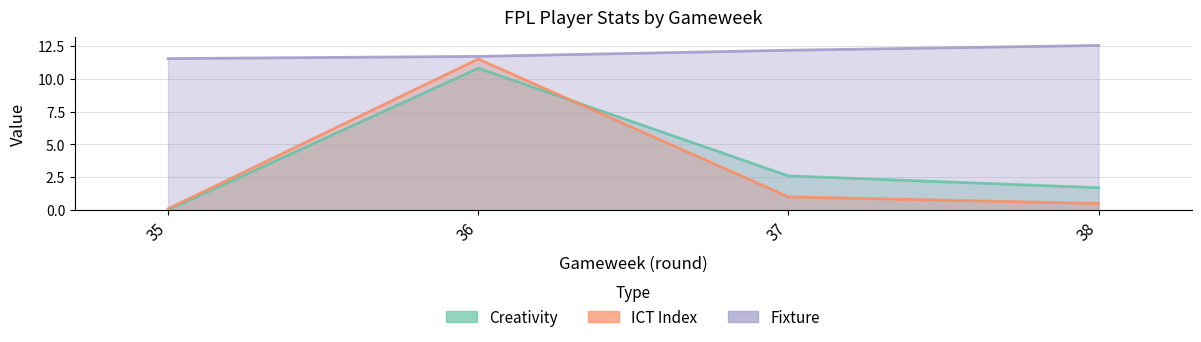

What is the value of the fixture point at the 3rd from the left?

12.2